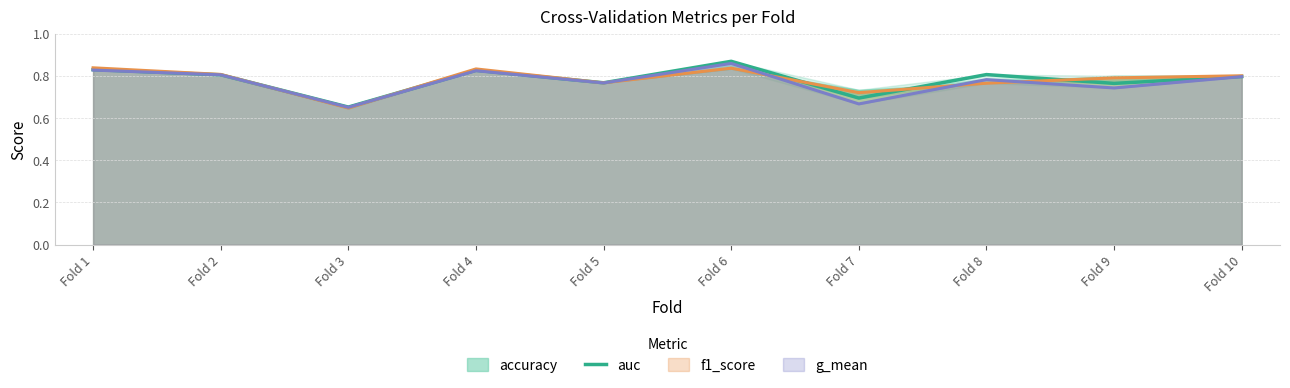

The chart shows a value of 0.3 at Fold 10. True or false?

False